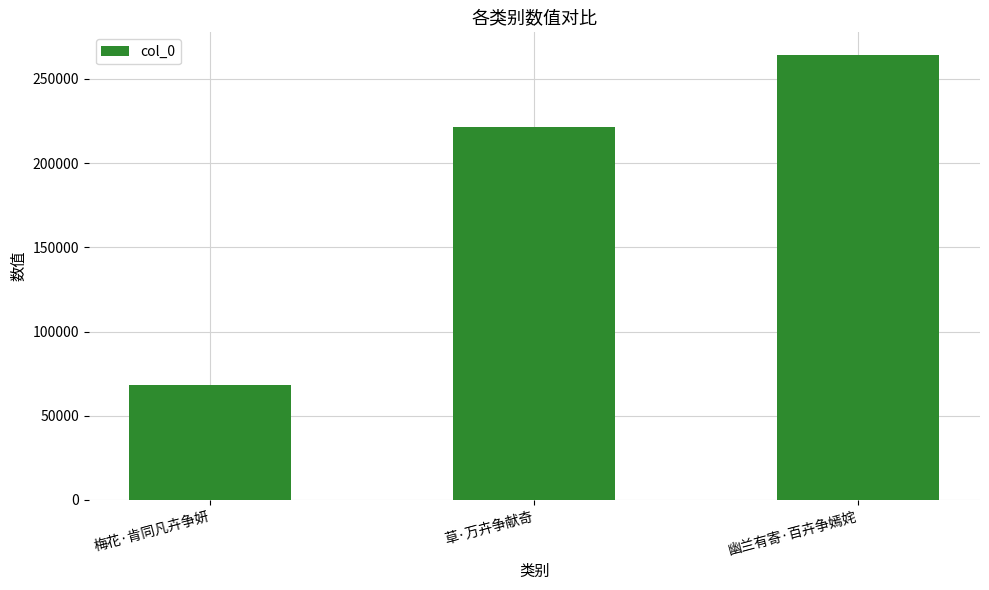

The value at 草·万卉争献奇 is 221343. True or false?

True